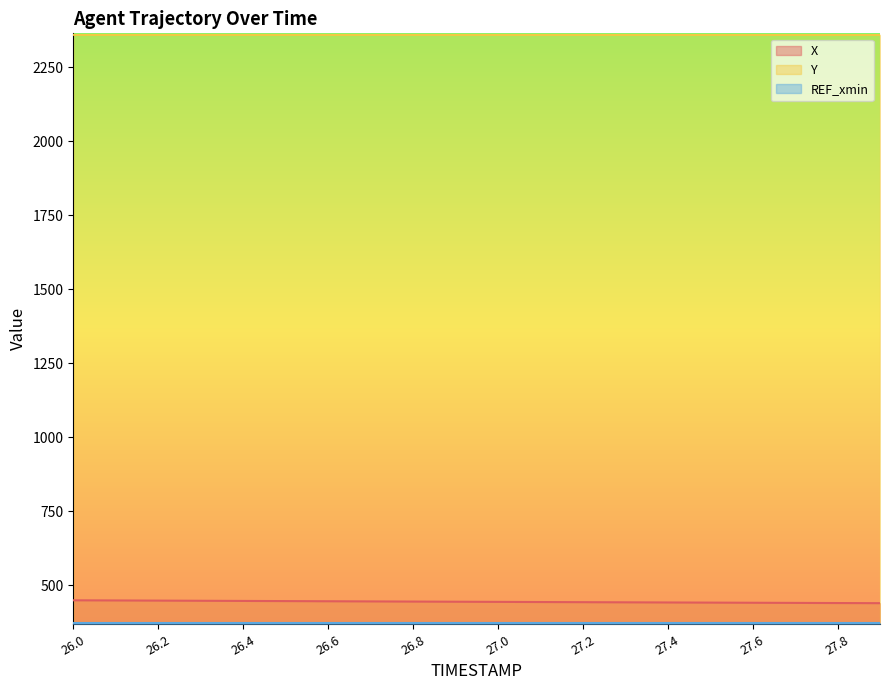

Reading right to left, transcribe all the data shown in this chart.

X: 438.8	439.3	439.7	440.2	440.7	441.2	441.7	442.2	442.7	443.2	443.7	444.2	444.8	445.3	445.9	446.4	446.9	447.5	448.0	448.6
Y: 2359.8	2359.8	2359.8	2359.9	2359.9	2359.9	2359.9	2359.9	2359.9	2359.9	2360.0	2360.0	2360.0	2360.0	2360.0	2360.0	2360.0	2360.0	2360.0	2360.1